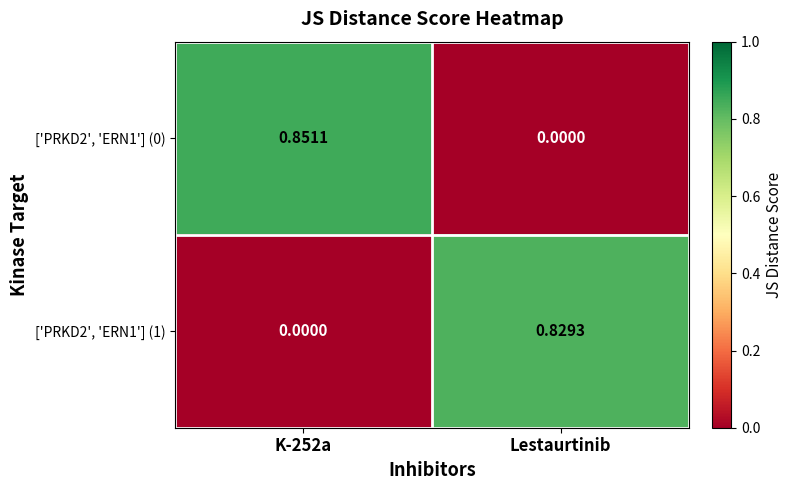

At which label is ['PRKD2', 'ERN1'] (0) closest to 0?

Lestaurtinib